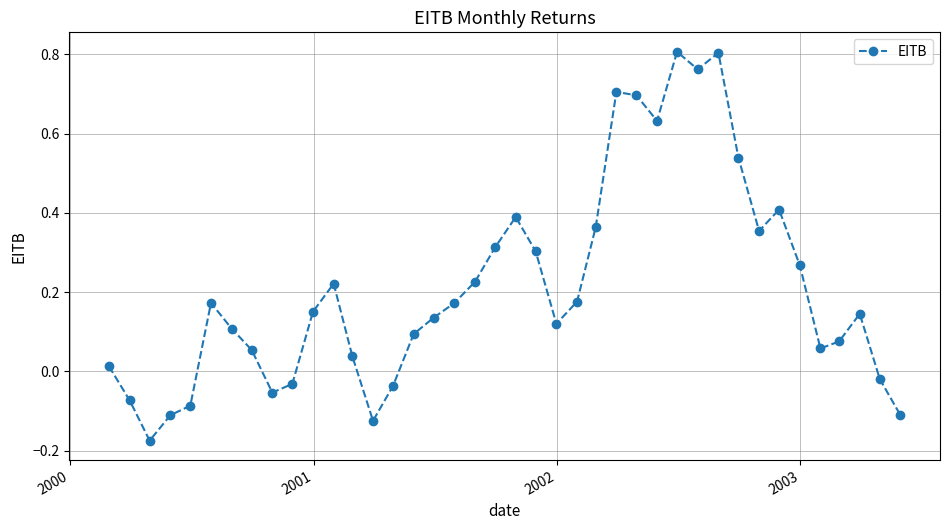

What is the sum of all values?

8.5